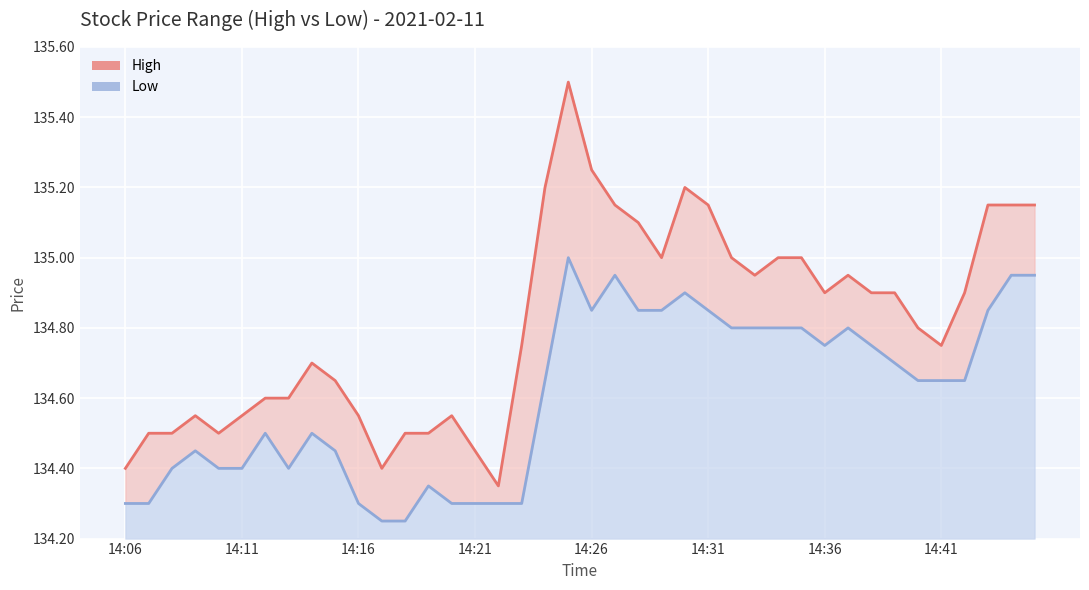

Rank the series at 21 from lowest to highest value.

Low line, High line